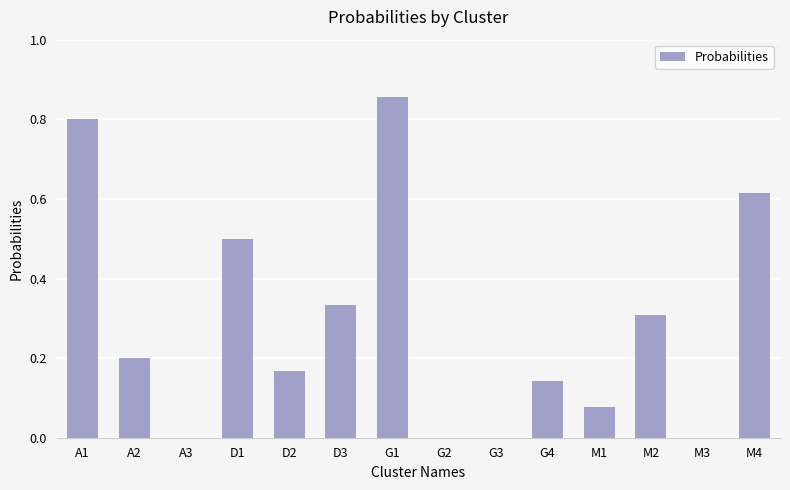

At which category does the chart reach its peak across all series?

G1